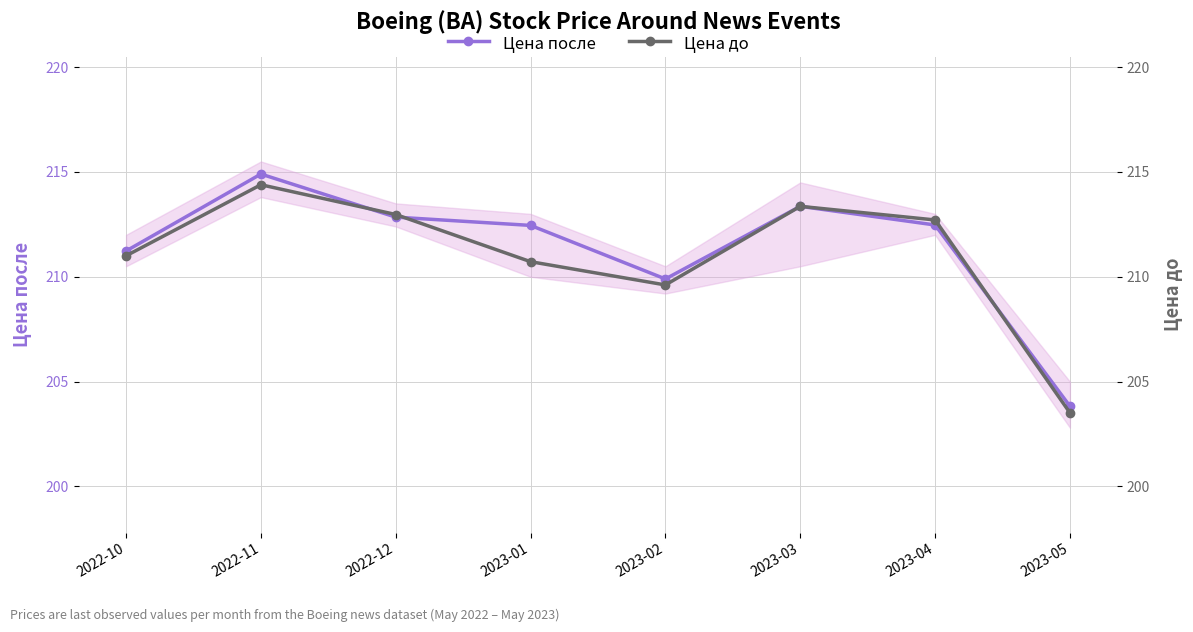

How many values in the Цена до series are below 212?

4